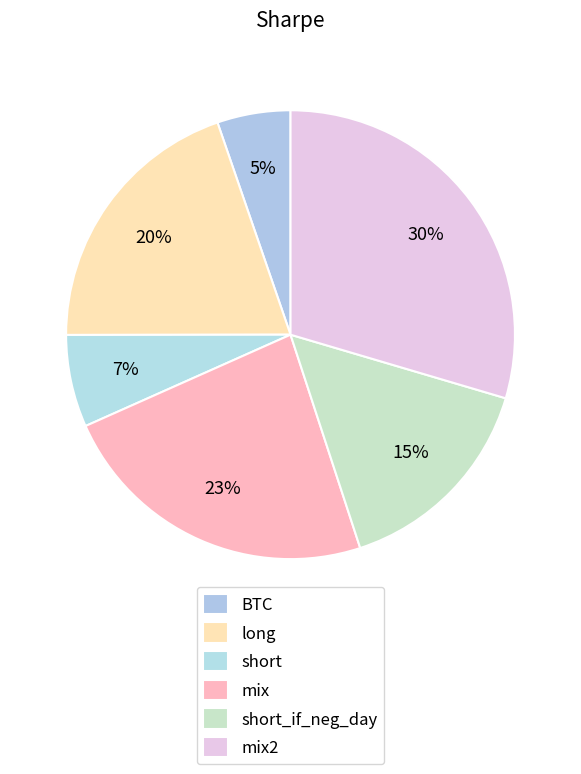

Is there a majority slice in this chart?

No